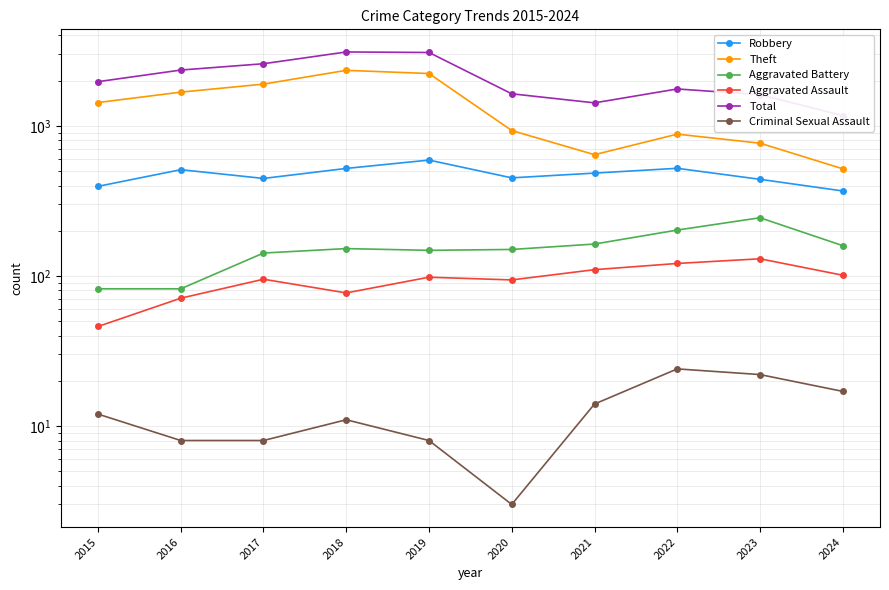

What is the average value of the Theft series?

1331